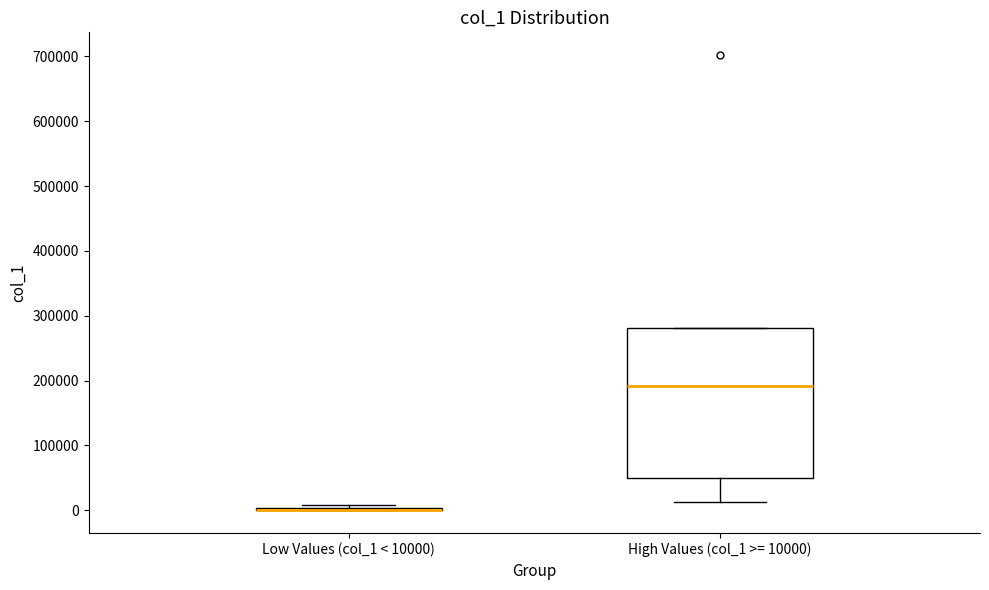

Reading left to right, transcribe this box plot: for each box, give where its median line is, the range the box spans, and where its two whiskers end, as read against the y-axis. The values are not printed on the chart, so give them approximately, as read against the axis.

Low Values (col_1 < 10000): box collapsed to a line at 0, whiskers 0 to 10000
High Values (col_1 >= 10000): median 190000, box 50000 to 280000, whiskers 10000 to 280000